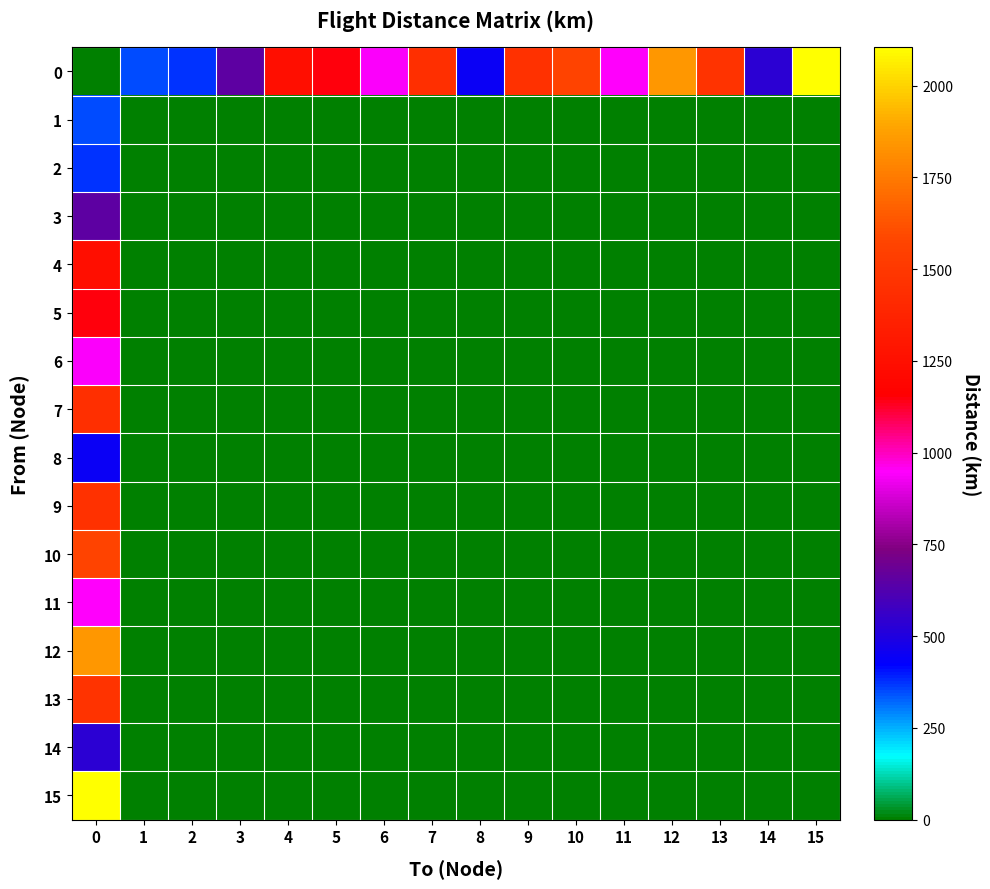

Reading left to right, extract all data points from this chart.

row_0: 0.0	347.3	370.6	655.0	1246.3	1148.1	941.9	1444.3	449.4	1463.0	1564.4	947.5	1848.5	1470.1	533.7	2104.5
row_1: 347.3	0.0	0.0	0.0	0.0	0.0	0.0	0.0	0.0	0.0	0.0	0.0	0.0	0.0	0.0	0.0
row_2: 370.6	0.0	0.0	0.0	0.0	0.0	0.0	0.0	0.0	0.0	0.0	0.0	0.0	0.0	0.0	0.0
row_3: 655.0	0.0	0.0	0.0	0.0	0.0	0.0	0.0	0.0	0.0	0.0	0.0	0.0	0.0	0.0	0.0
row_4: 1246.3	0.0	0.0	0.0	0.0	0.0	0.0	0.0	0.0	0.0	0.0	0.0	0.0	0.0	0.0	0.0
row_5: 1148.1	0.0	0.0	0.0	0.0	0.0	0.0	0.0	0.0	0.0	0.0	0.0	0.0	0.0	0.0	0.0
row_6: 941.9	0.0	0.0	0.0	0.0	0.0	0.0	0.0	0.0	0.0	0.0	0.0	0.0	0.0	0.0	0.0
row_7: 1444.3	0.0	0.0	0.0	0.0	0.0	0.0	0.0	0.0	0.0	0.0	0.0	0.0	0.0	0.0	0.0
row_8: 449.4	0.0	0.0	0.0	0.0	0.0	0.0	0.0	0.0	0.0	0.0	0.0	0.0	0.0	0.0	0.0
row_9: 1463.0	0.0	0.0	0.0	0.0	0.0	0.0	0.0	0.0	0.0	0.0	0.0	0.0	0.0	0.0	0.0
row_10: 1564.4	0.0	0.0	0.0	0.0	0.0	0.0	0.0	0.0	0.0	0.0	0.0	0.0	0.0	0.0	0.0
row_11: 947.5	0.0	0.0	0.0	0.0	0.0	0.0	0.0	0.0	0.0	0.0	0.0	0.0	0.0	0.0	0.0
row_12: 1848.5	0.0	0.0	0.0	0.0	0.0	0.0	0.0	0.0	0.0	0.0	0.0	0.0	0.0	0.0	0.0
row_13: 1470.1	0.0	0.0	0.0	0.0	0.0	0.0	0.0	0.0	0.0	0.0	0.0	0.0	0.0	0.0	0.0
row_14: 533.7	0.0	0.0	0.0	0.0	0.0	0.0	0.0	0.0	0.0	0.0	0.0	0.0	0.0	0.0	0.0
row_15: 2104.5	0.0	0.0	0.0	0.0	0.0	0.0	0.0	0.0	0.0	0.0	0.0	0.0	0.0	0.0	0.0